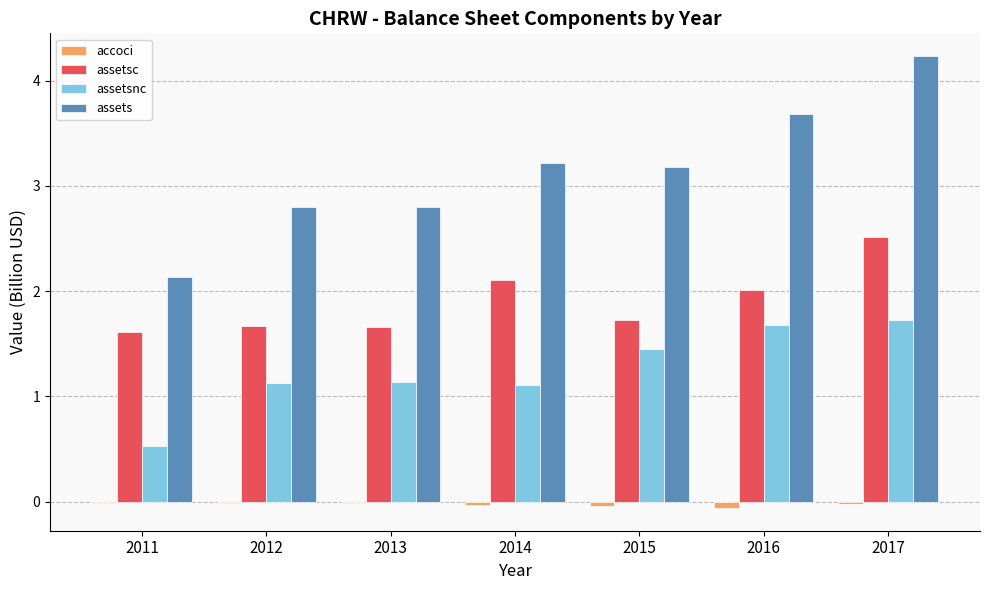

Are the bars horizontal?

No